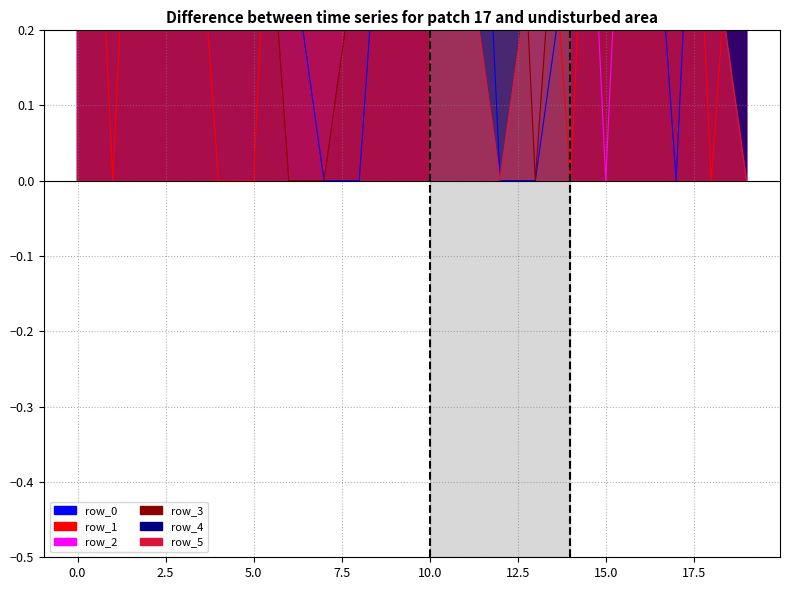

How many interior local valleys does the row_1 series have?

4